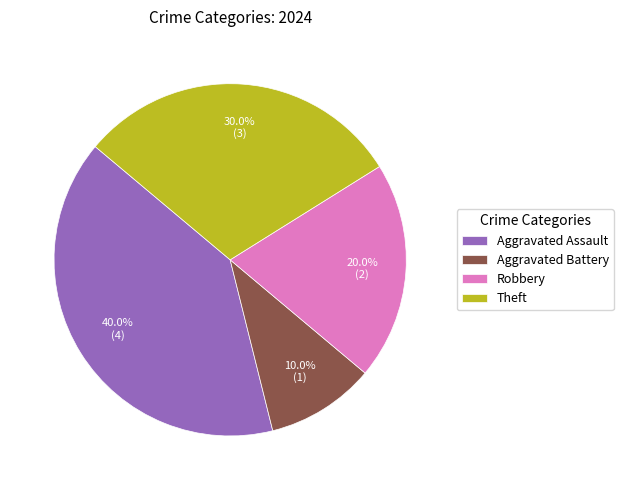

To the nearest percent, what percentage of the pie is Aggravated Battery?

10%